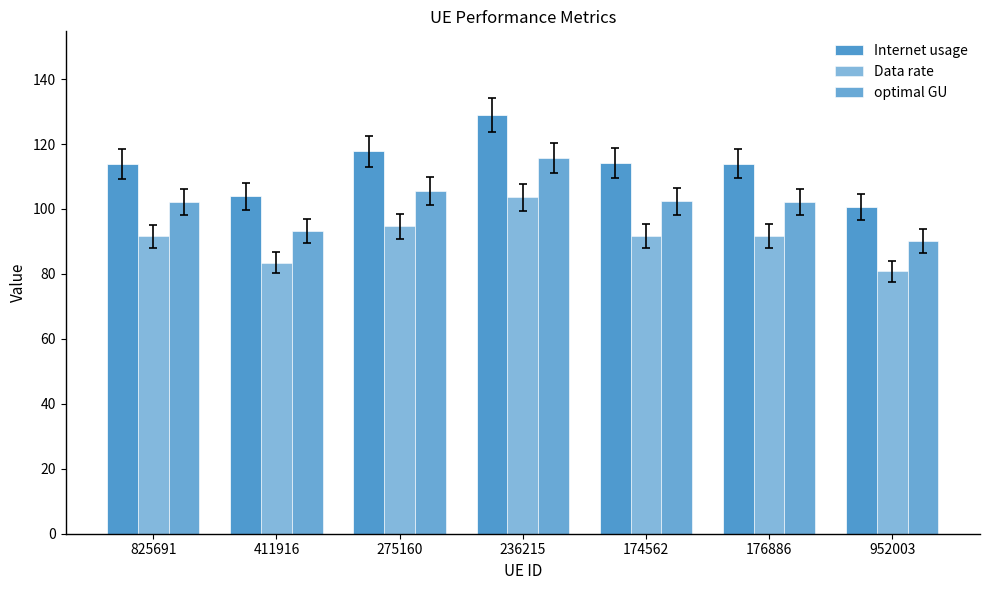

The value of Data rate at 825691 is 138.9. True or false?

False